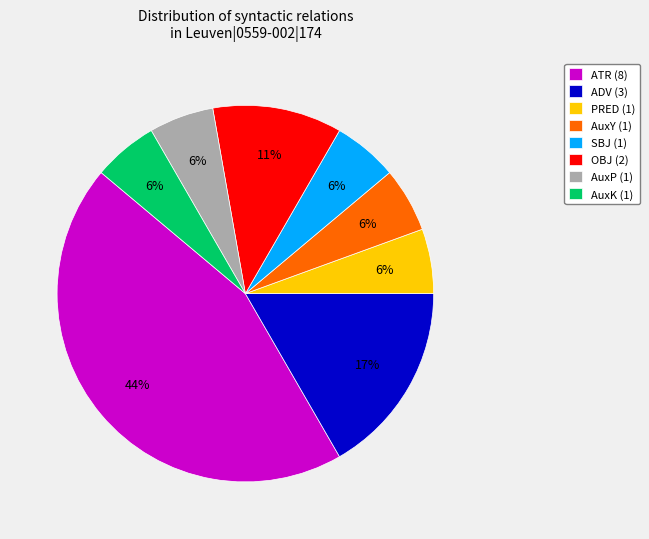

To the nearest percent, what is the average slice percentage?

12%